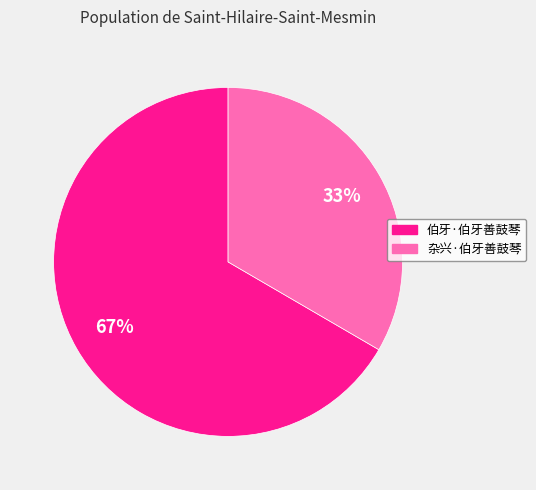

What is the majority slice?

伯牙·伯牙善鼓琴